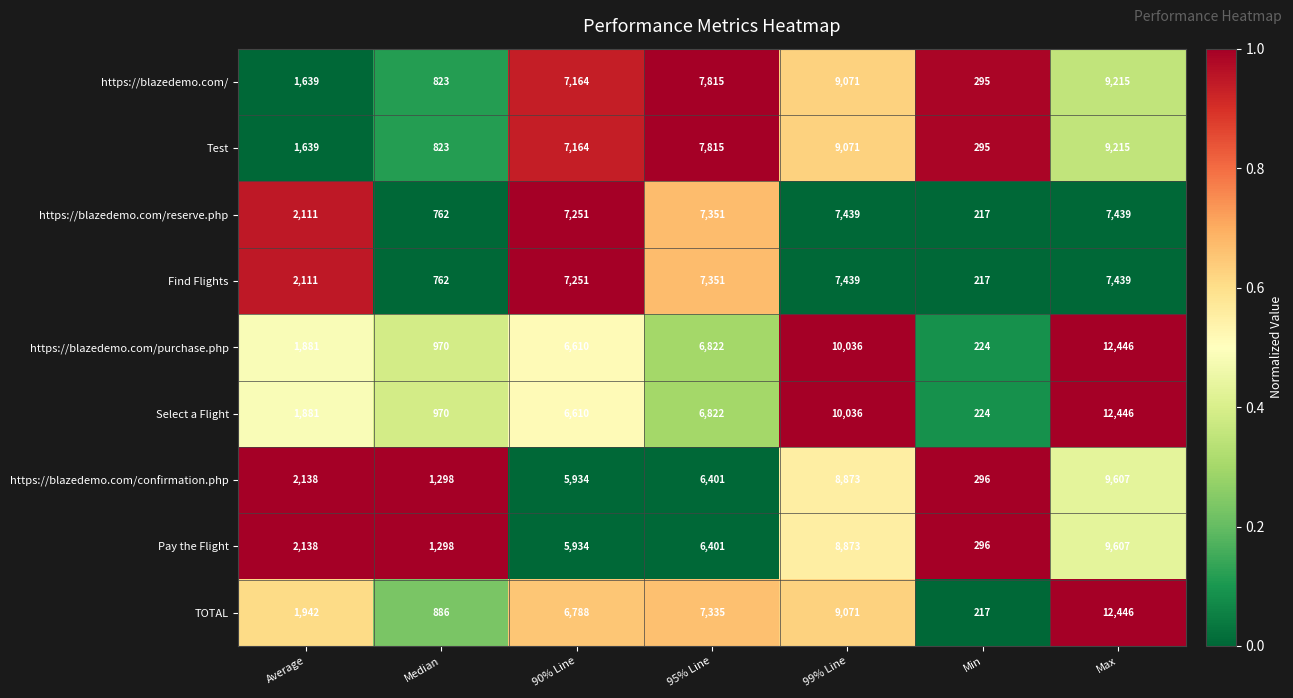

Where is TOTAL nearest to the value 6331?

90% Line